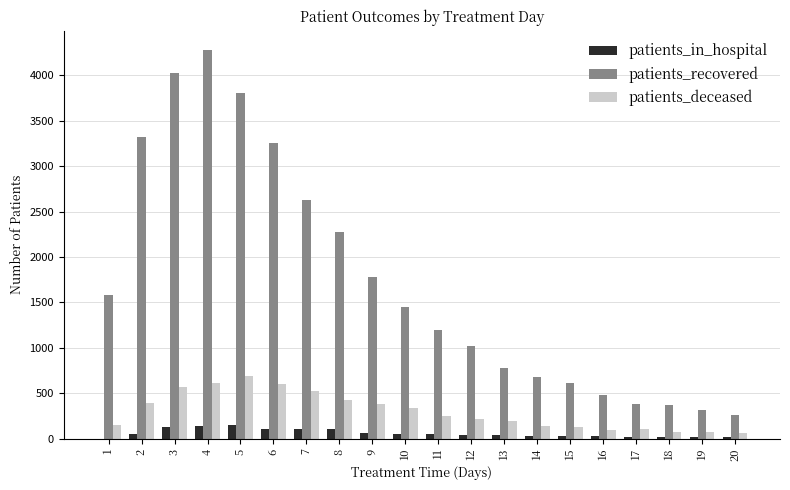

What is the highest value of the patients_recovered series?

4279